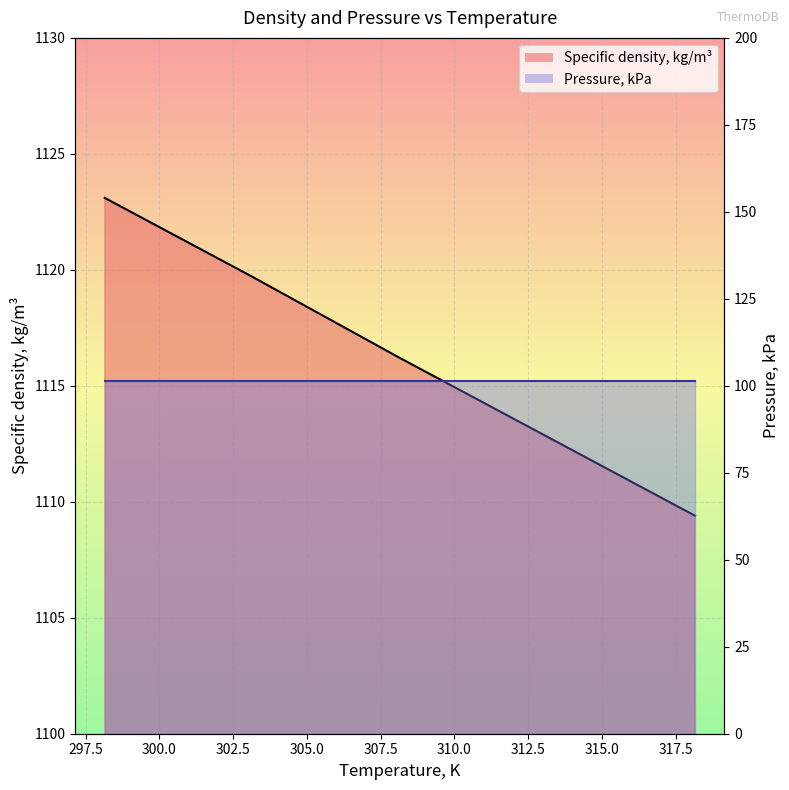

What are all the series names shown in the legend?

Specific density, kg/m³ (line), Pressure, kPa (line)